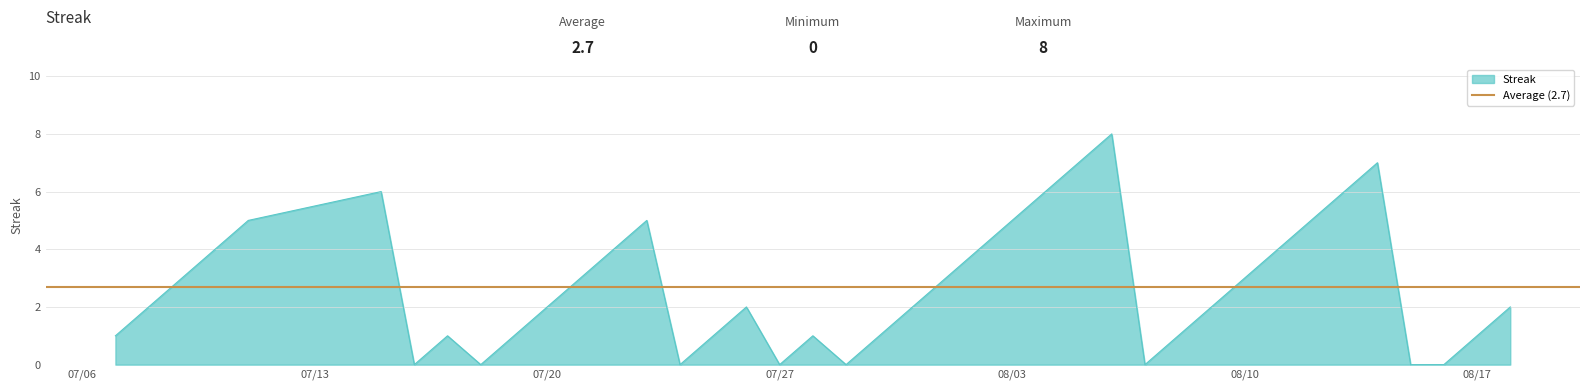

Which label corresponds to the largest value in the chart?

2010-08-06